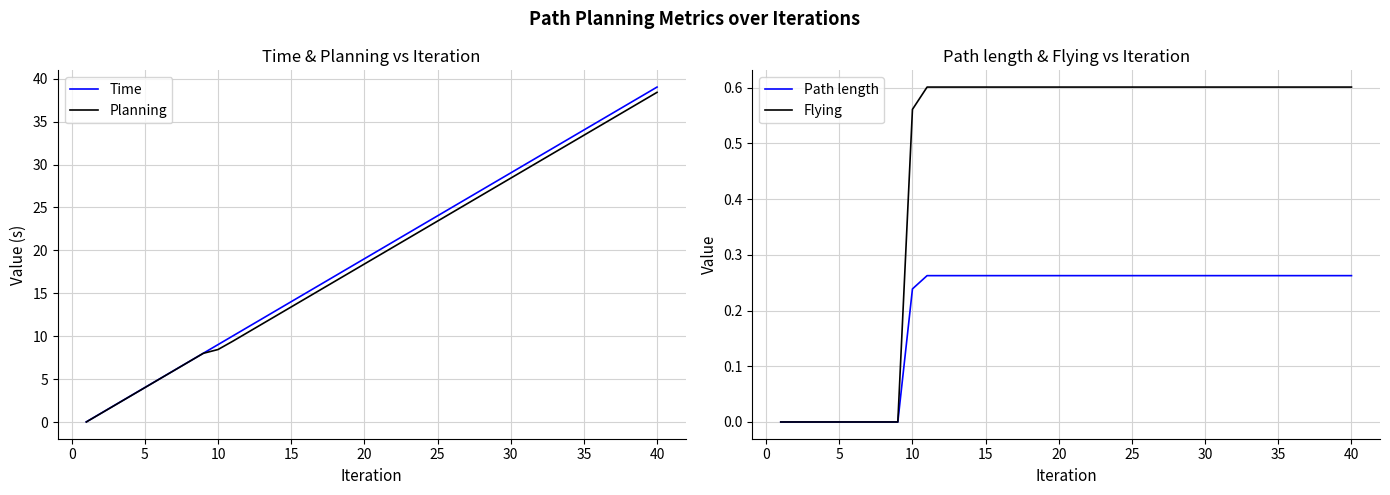

How many values in the Planning series are below 19?

20